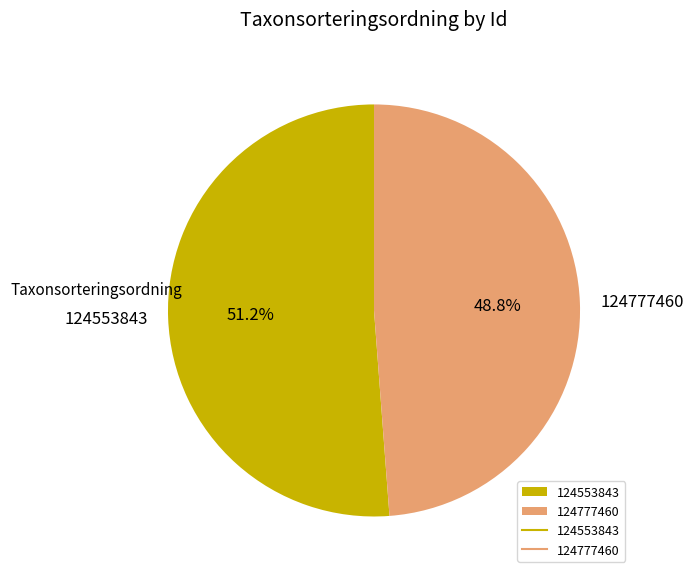

True or false: 124553843 accounts for 65% of the total.

False